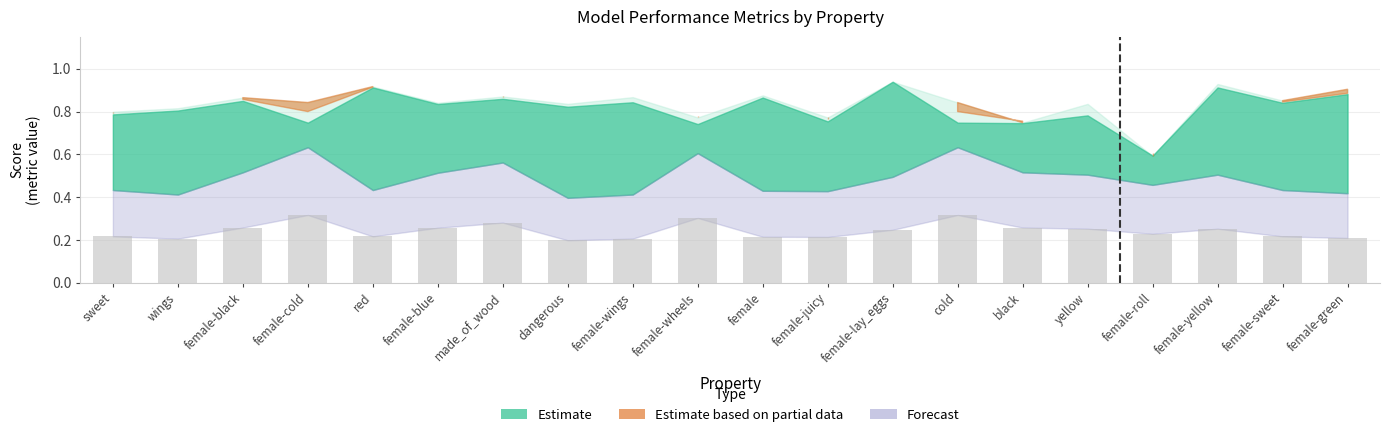

What is the sum of the values at wings and female-sweet?

0.4